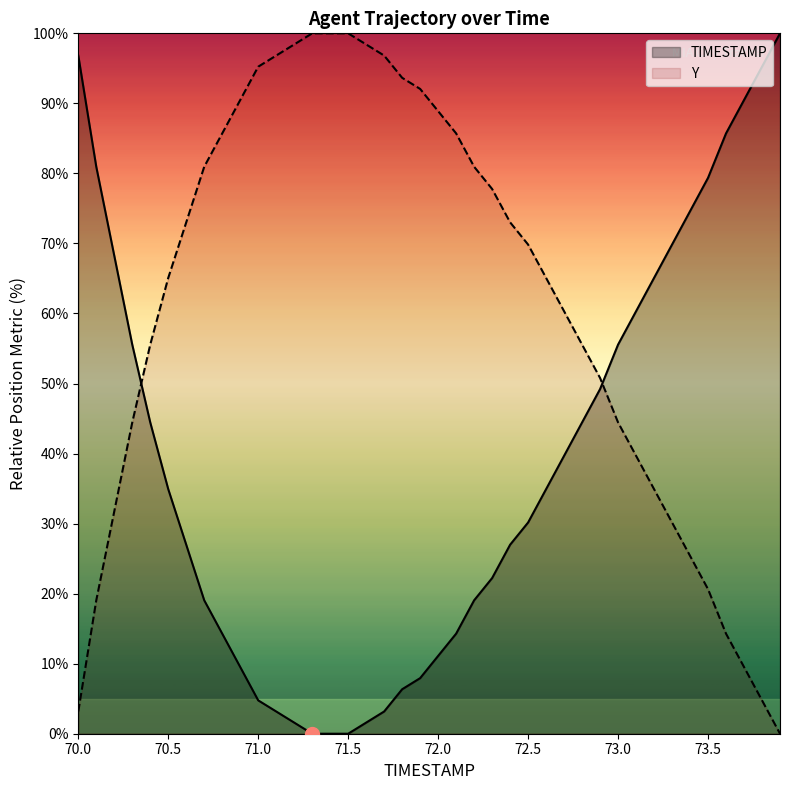

Reading right to left, list all the values displayed in this chart.

100.0	95.2	90.5	85.7	79.4	74.6	69.8	65.1	60.3	55.6	49.2	44.4	39.7	34.9	30.2	27.0	22.2	19.0	14.3	11.1	7.9	6.3	3.2	1.6	0.0	0.0	0.0	1.6	3.2	4.8	9.5	14.3	19.0	27.0	34.9	44.4	55.6	68.3	81.0	96.8